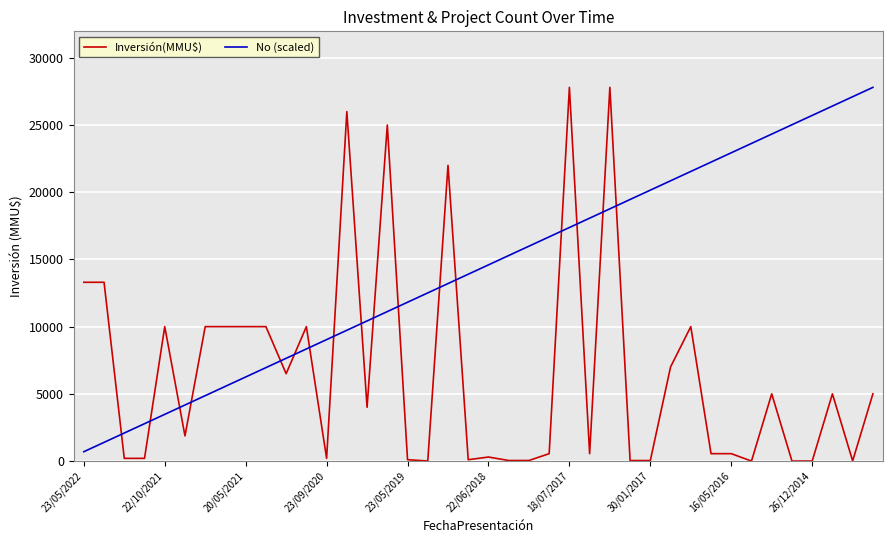

What is the minimum value for No (scaled)?

695